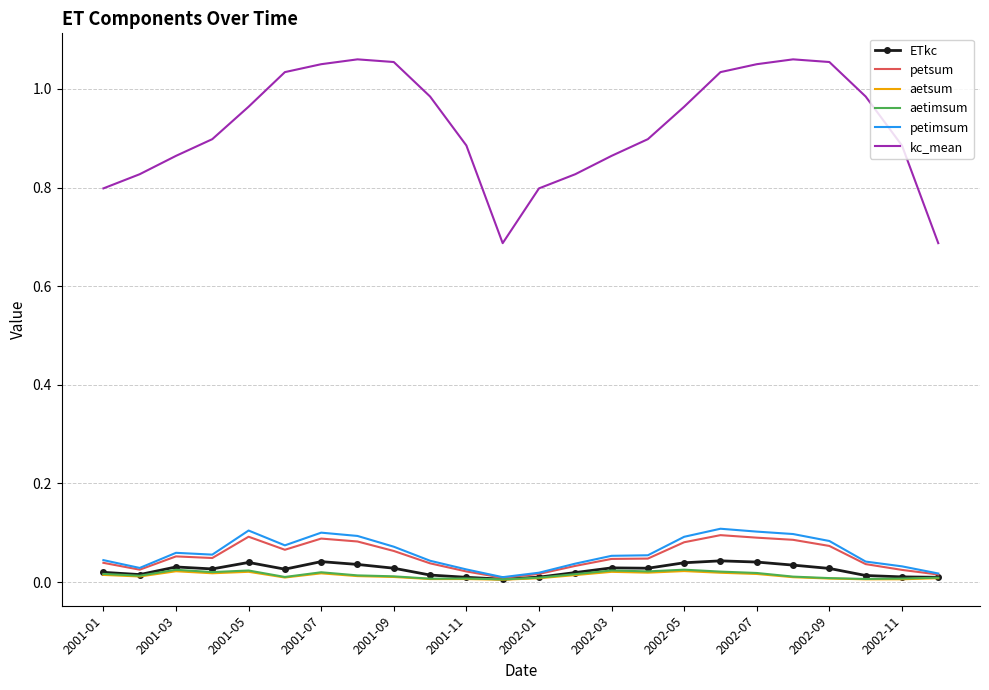

How many petsum values are between 0 and 1?

24